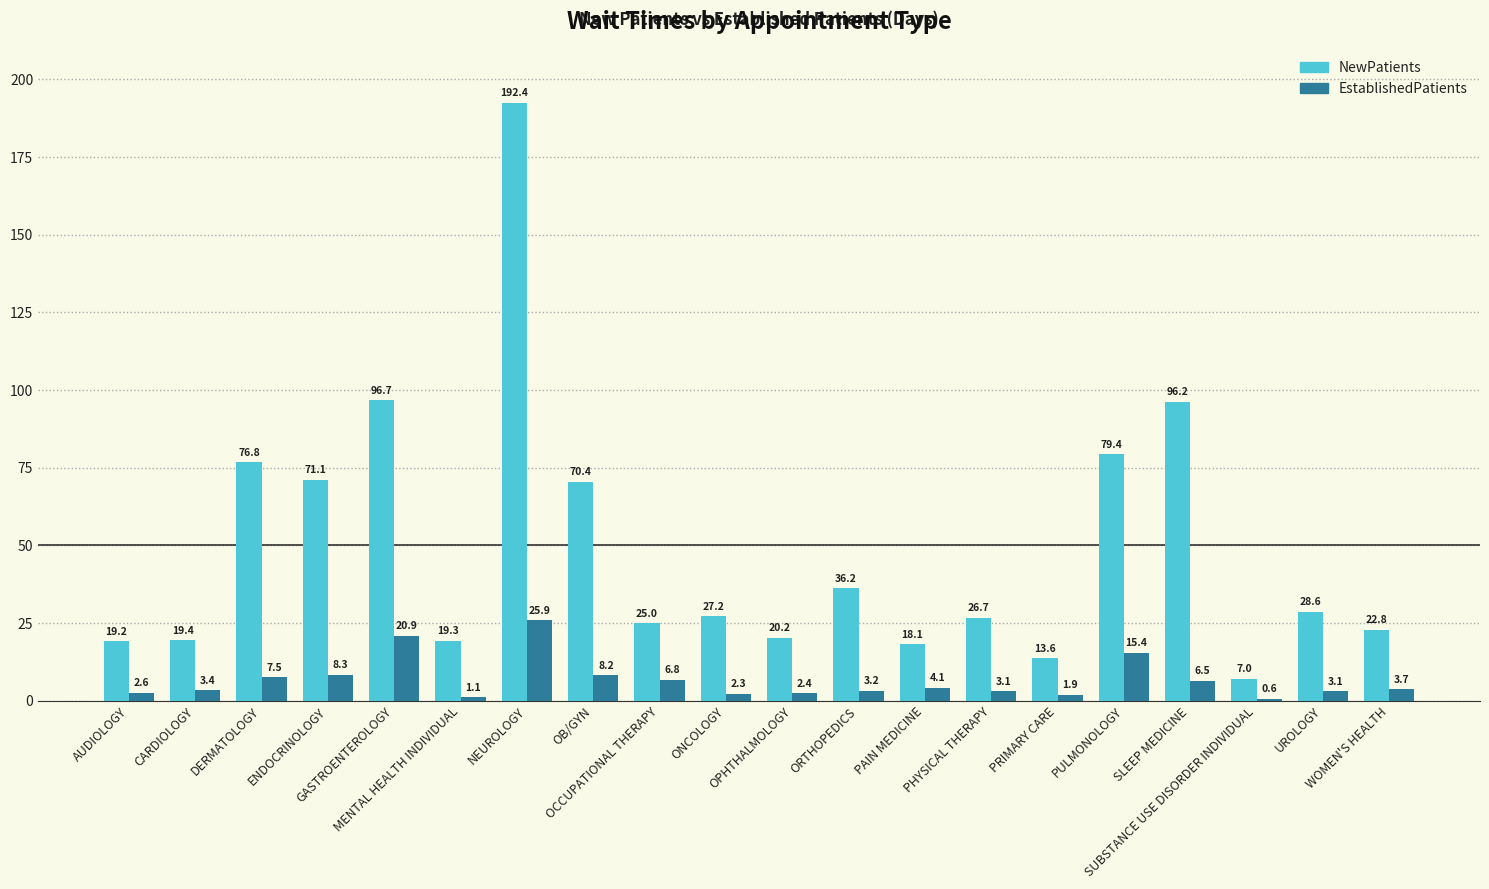

What is the greatest value displayed?

192.4